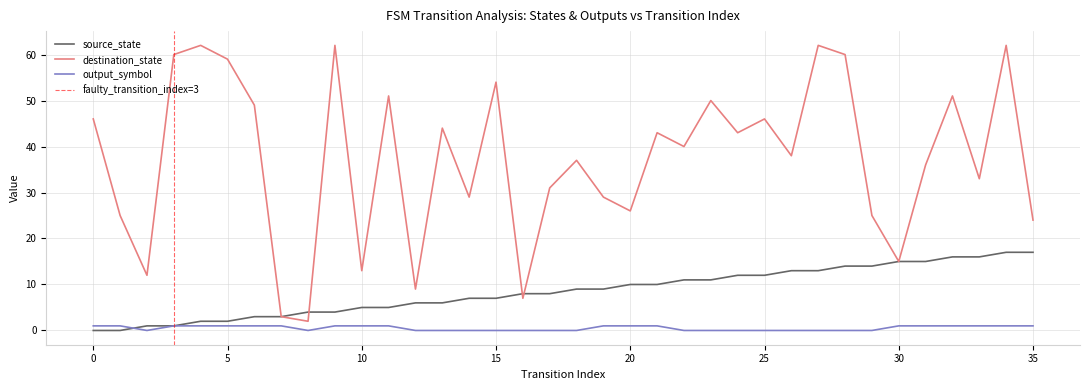

True or false: source_state has a value of 11 at 22.

True